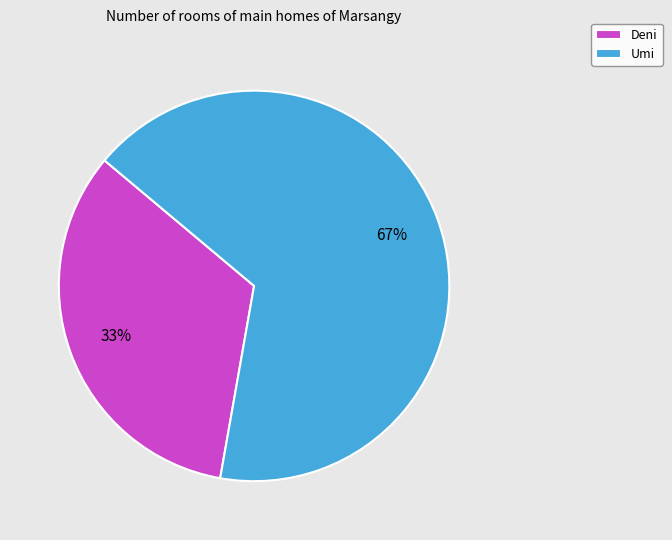

How many slices are in this pie chart?

2